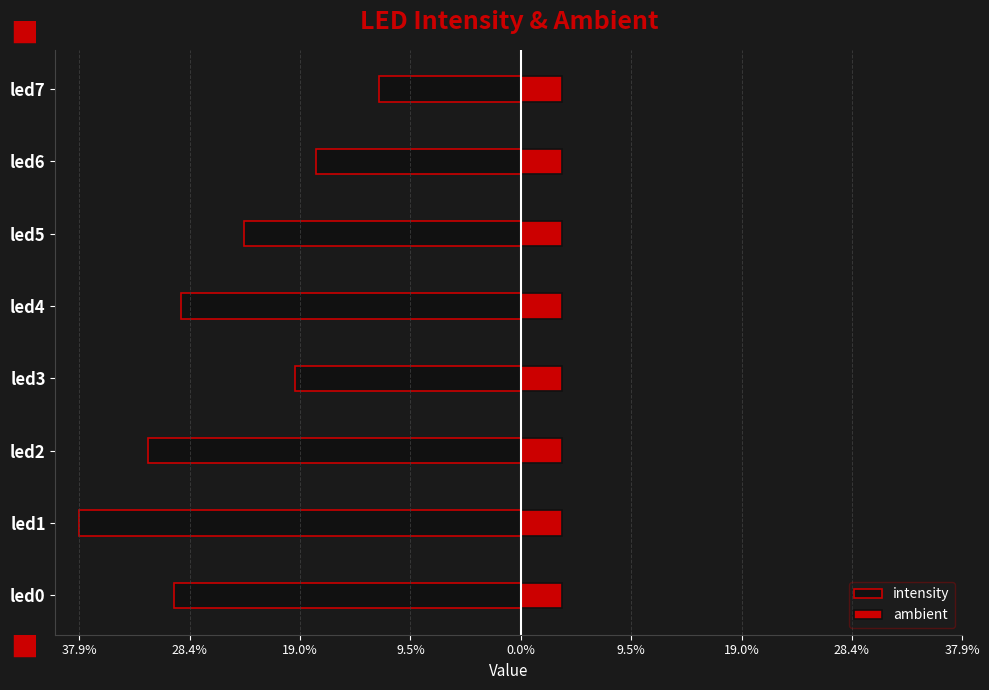

Which series has the largest total across all categories?

ambient